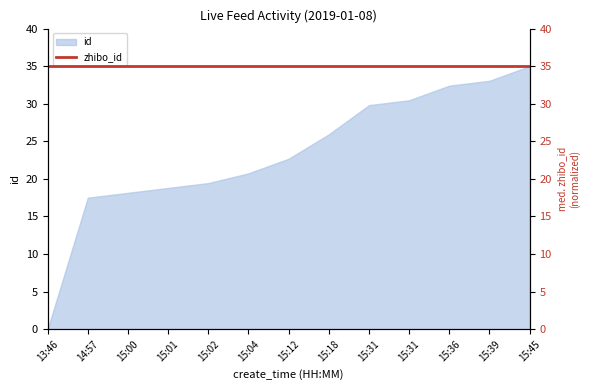

Approximately how many times larger is the value at 15:45 compared to 15:31?

1.2